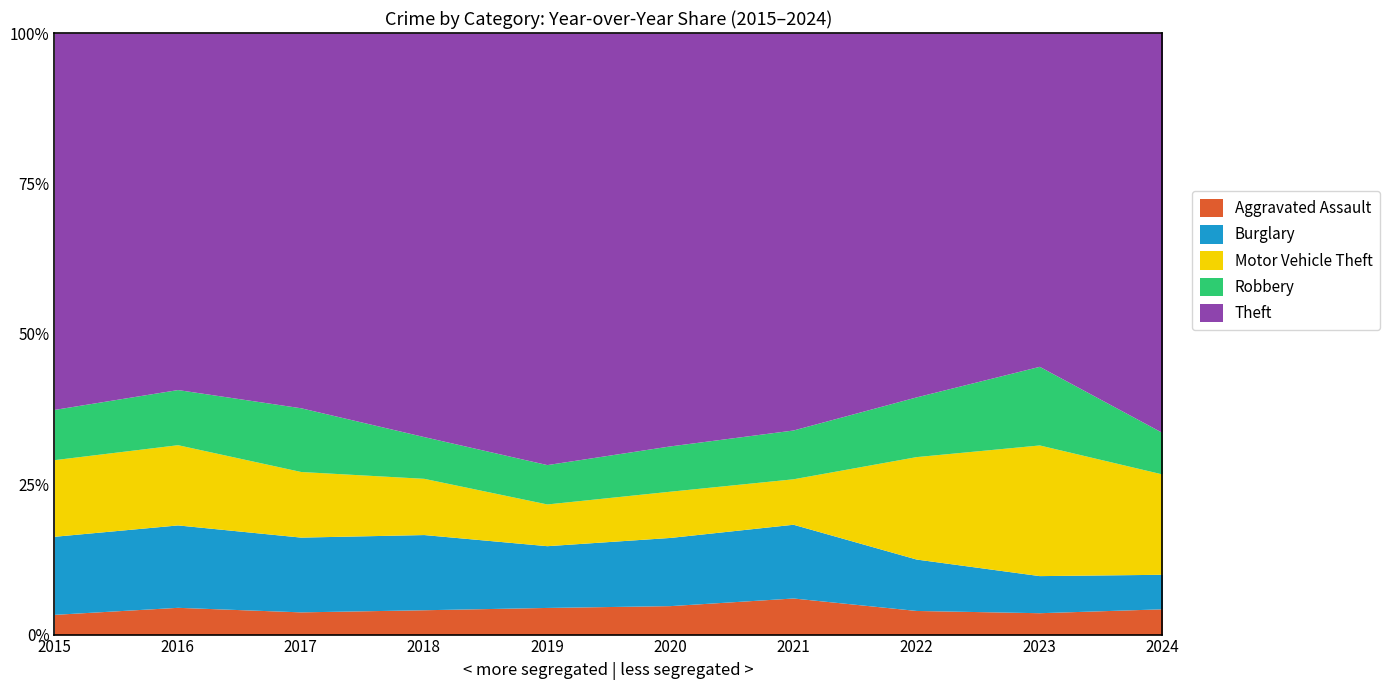

Is it true that Theft equals 716 at 2021?

True